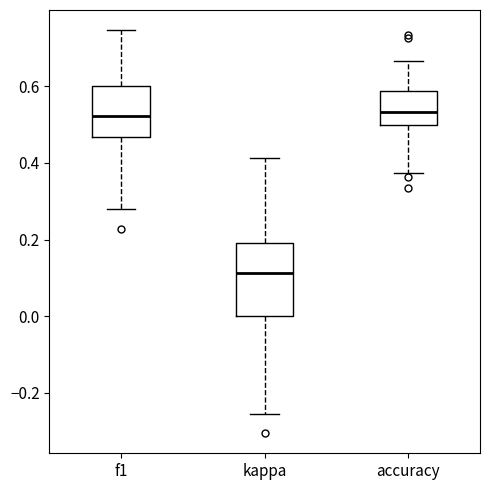

Reading left to right, transcribe this box plot: for each box, give where its median line is, the range the box spans, and where its two whiskers end, as read against the y-axis. The values are not printed on the chart, so give them approximately, as read against the axis.

f1: median 0.52, box 0.46 to 0.60, whiskers 0.28 to 0.74
kappa: median 0.12, box 0.00 to 0.18, whiskers -0.26 to 0.42
accuracy: median 0.54, box 0.50 to 0.58, whiskers 0.38 to 0.66